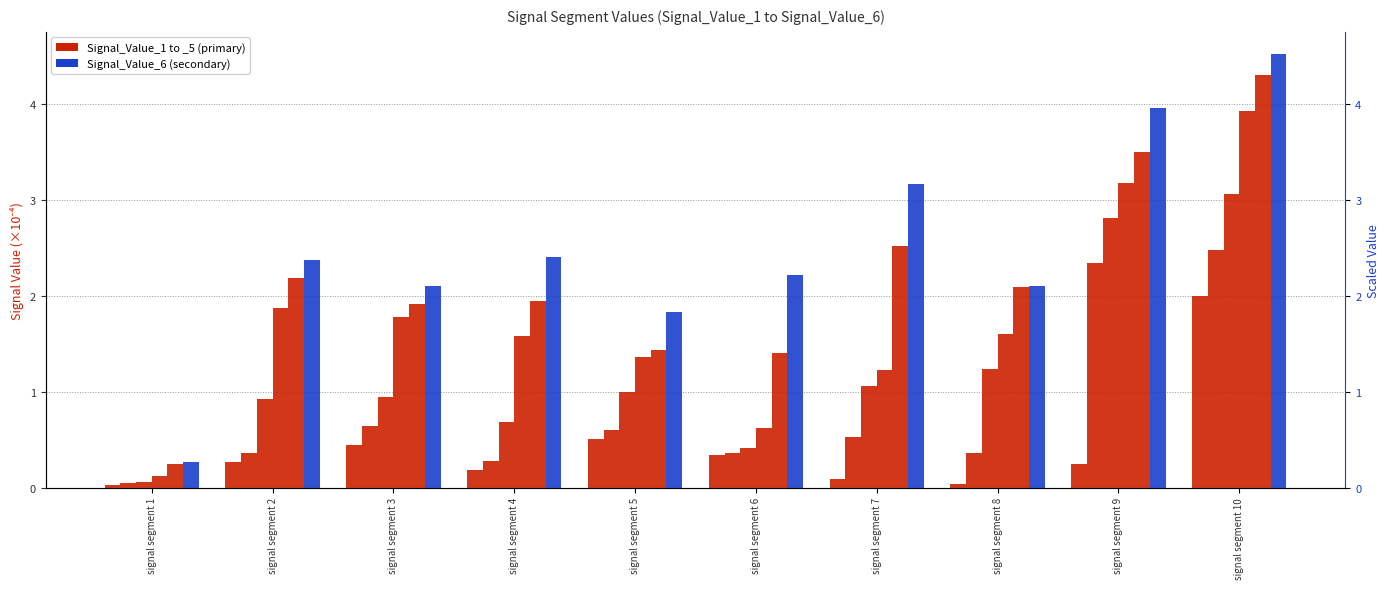

Does the chart contain any negative values?

No